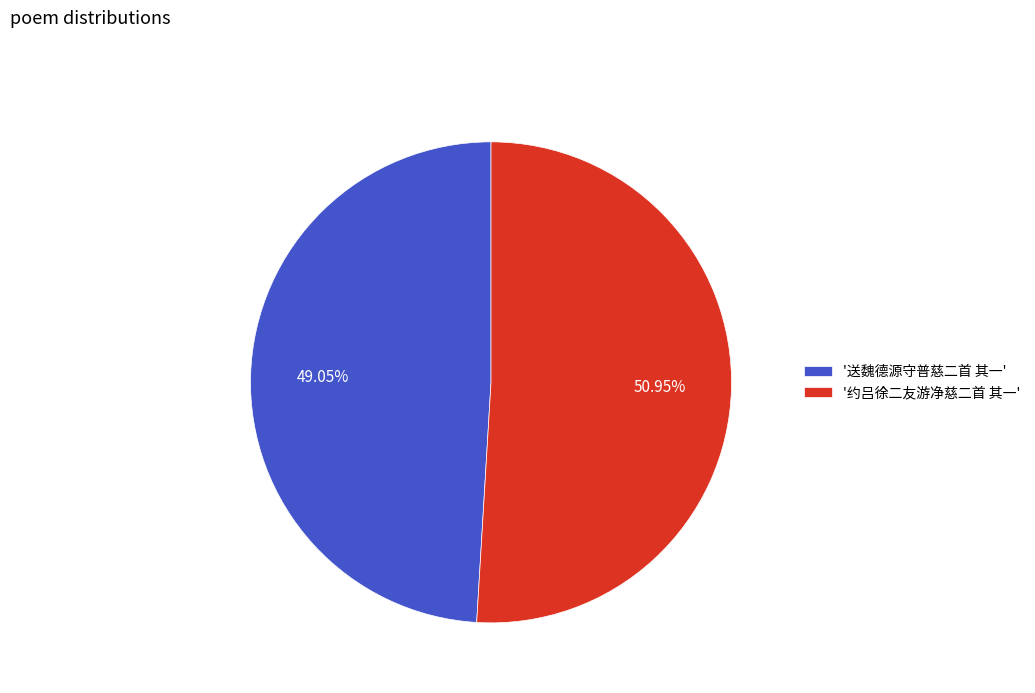

Which slice is the smallest?

'送魏德源守普慈二首 其一'